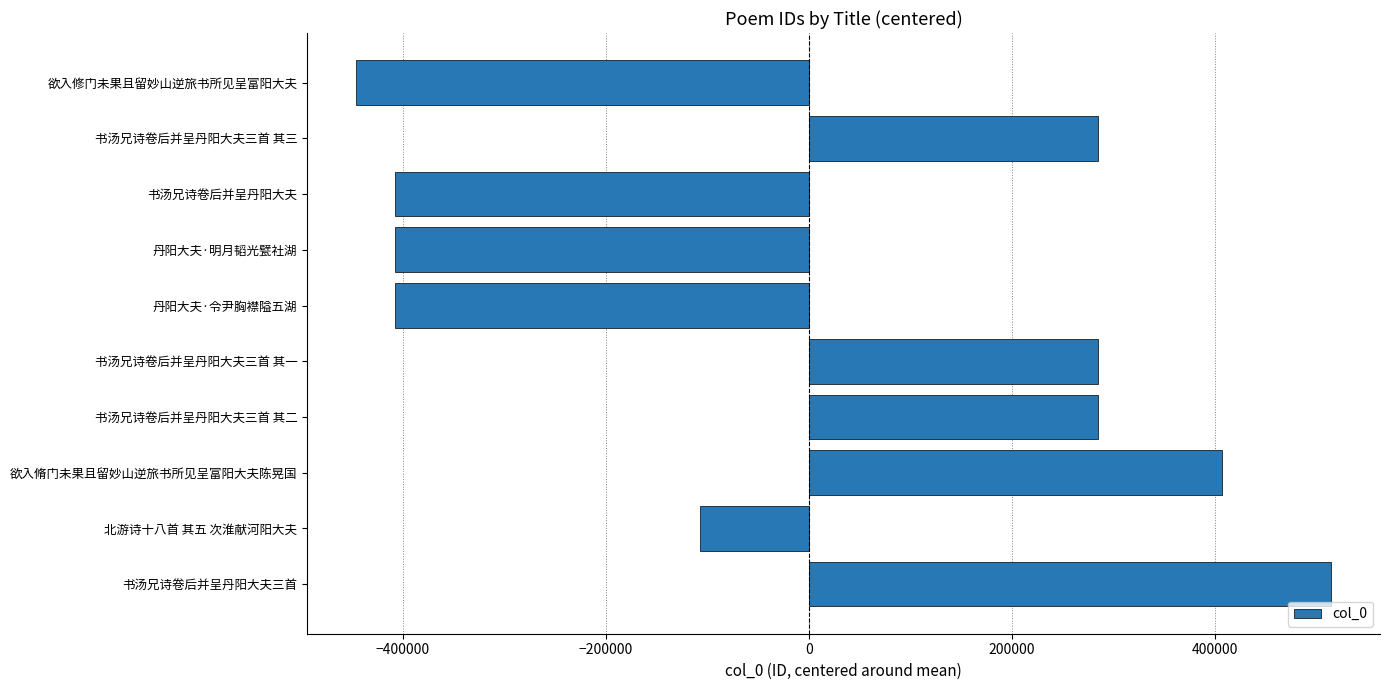

Between 欲入修门未果且留妙山逆旅书所见呈富阳大夫 and 欲入脩门未果且留妙山逆旅书所见呈富阳大夫陈晃国, which is larger?

欲入脩门未果且留妙山逆旅书所见呈富阳大夫陈晃国